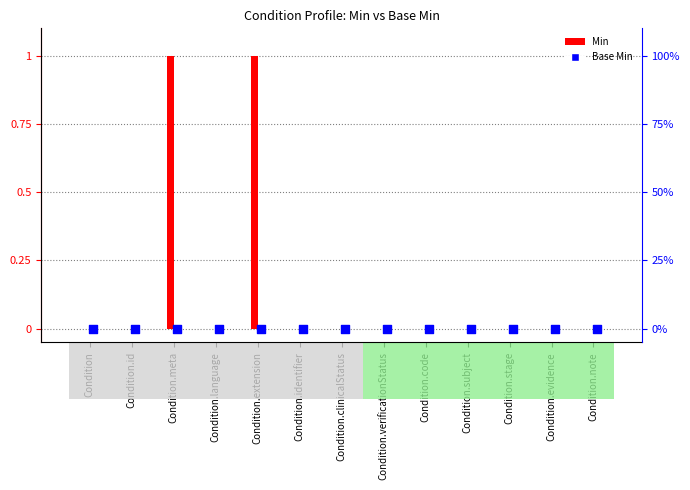

Which series contains the highest Y value?

Min